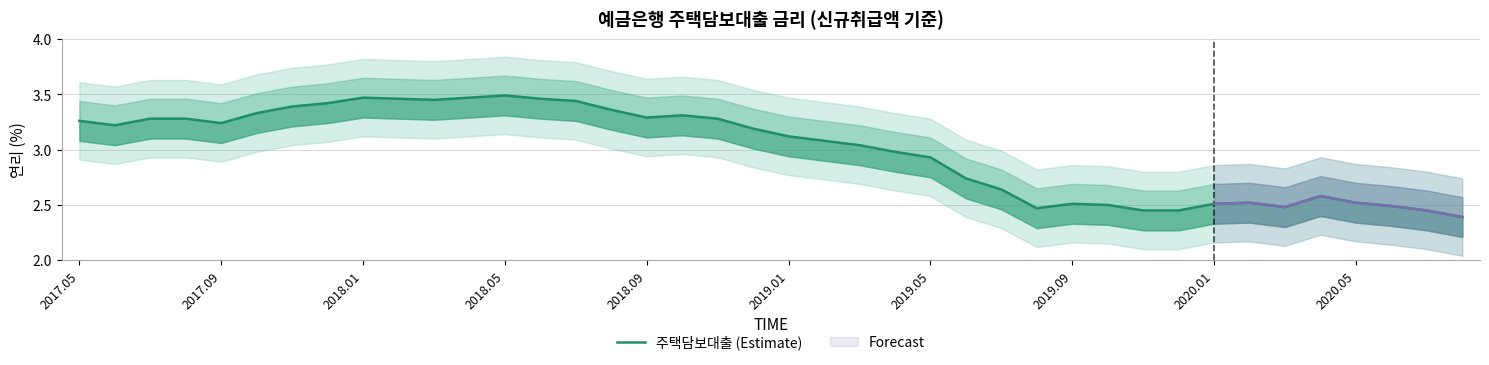

How many interior local valleys (lower than both neighbors) does the data have?

6